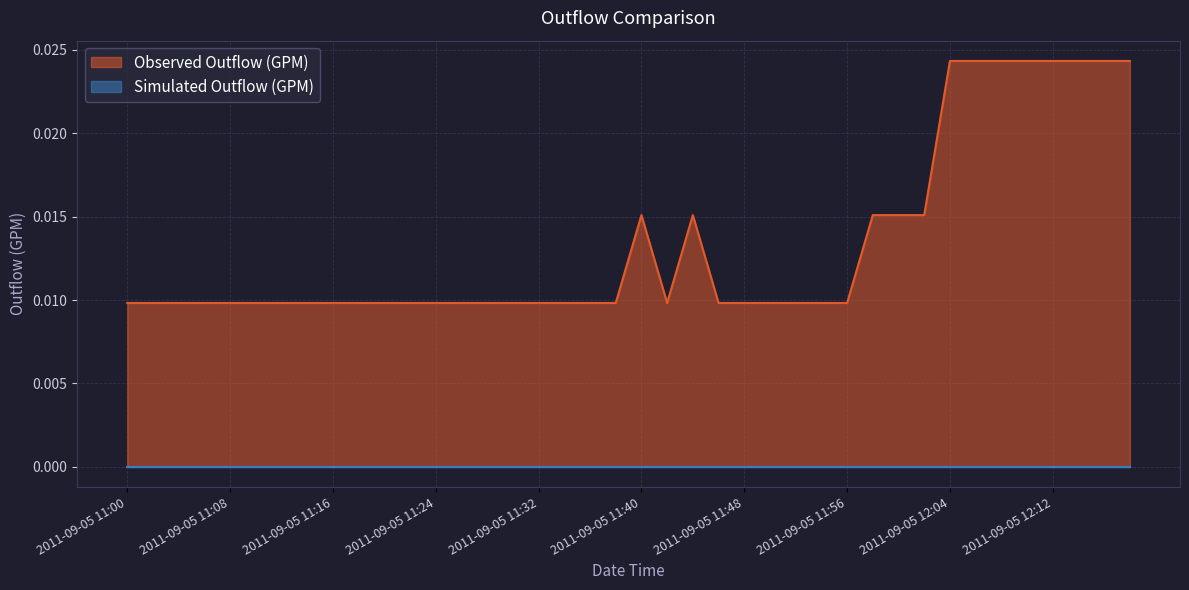

What is the label of the 36th point from the right?

2011-09-05 11:08